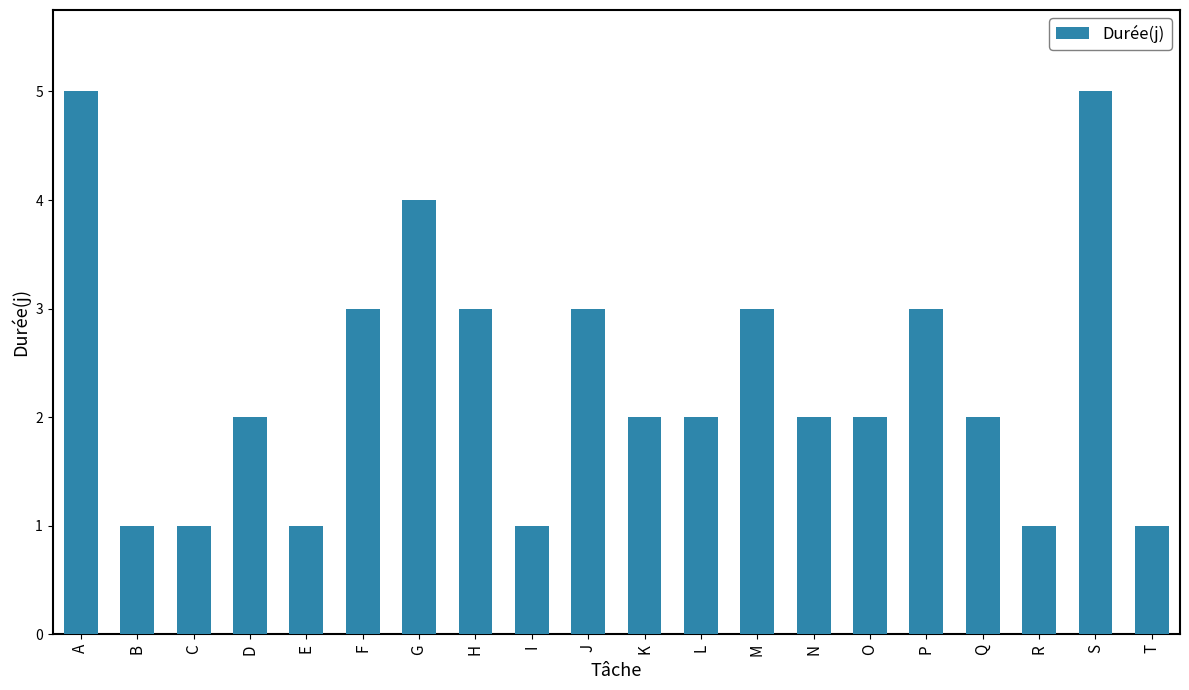

Does the chart contain any negative values?

No